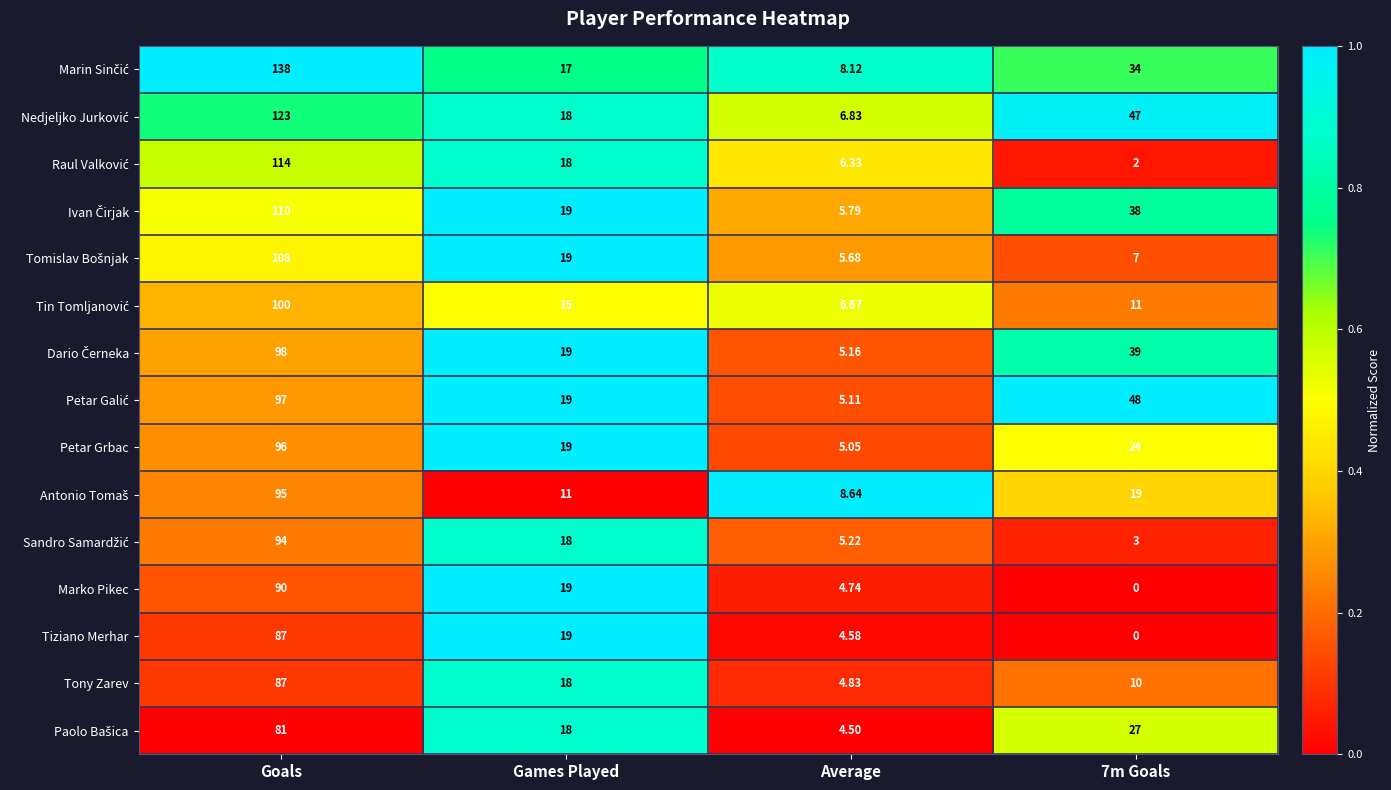

Between Games Played and Average, which series saw the biggest shift?

Tiziano Merhar